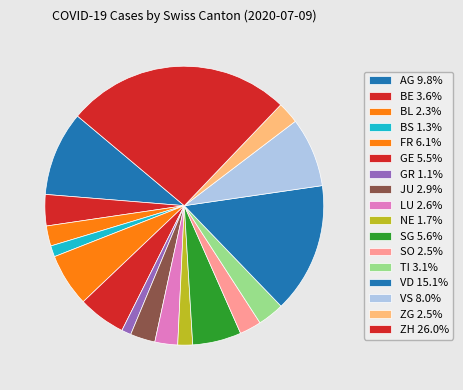

Count the number of slices in the pie.

17